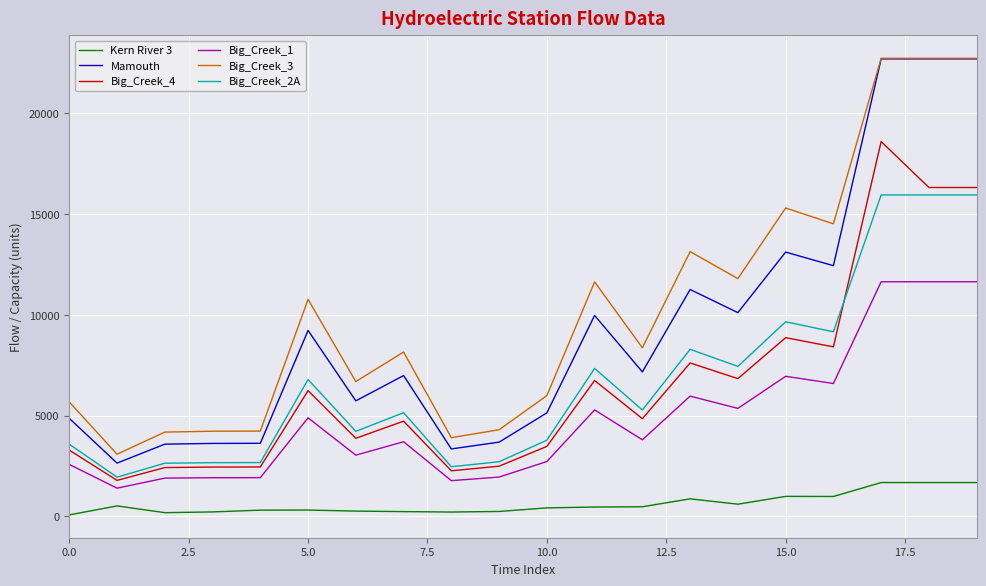

True or false: Big_Creek_3 and Big_Creek_2A intersect in this chart.

False